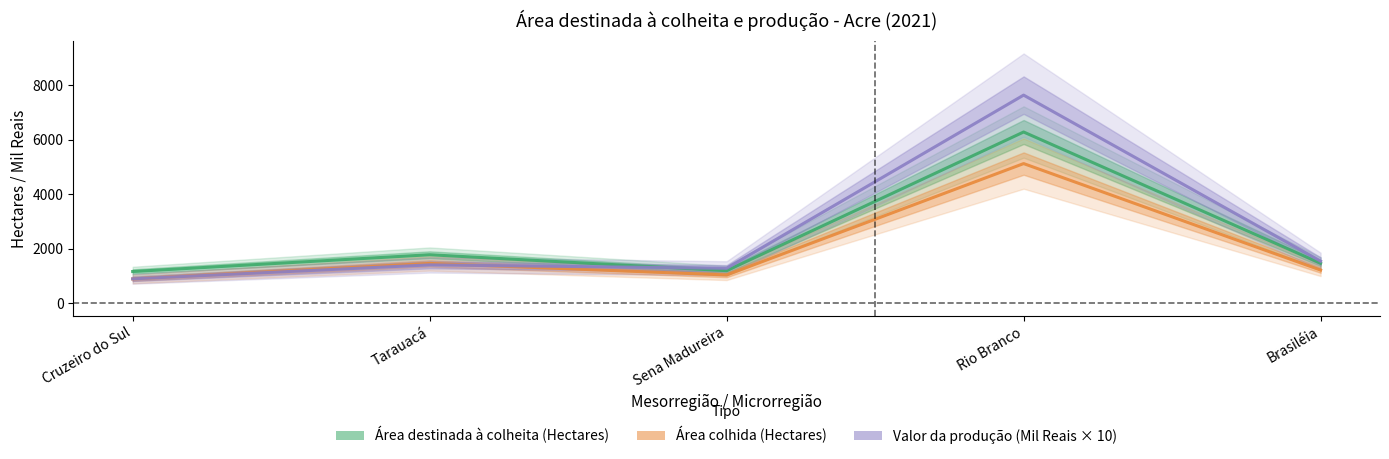

How many lines are shown in the chart?

3